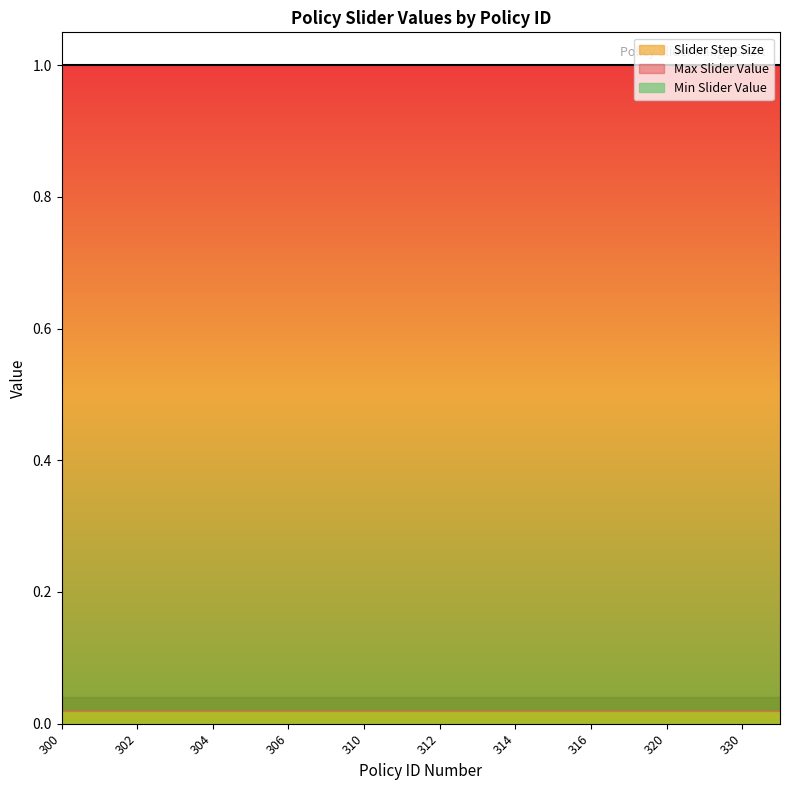

Is the value of Slider Step Size at 306 greater than the value of Min Slider Value at 305?

Yes